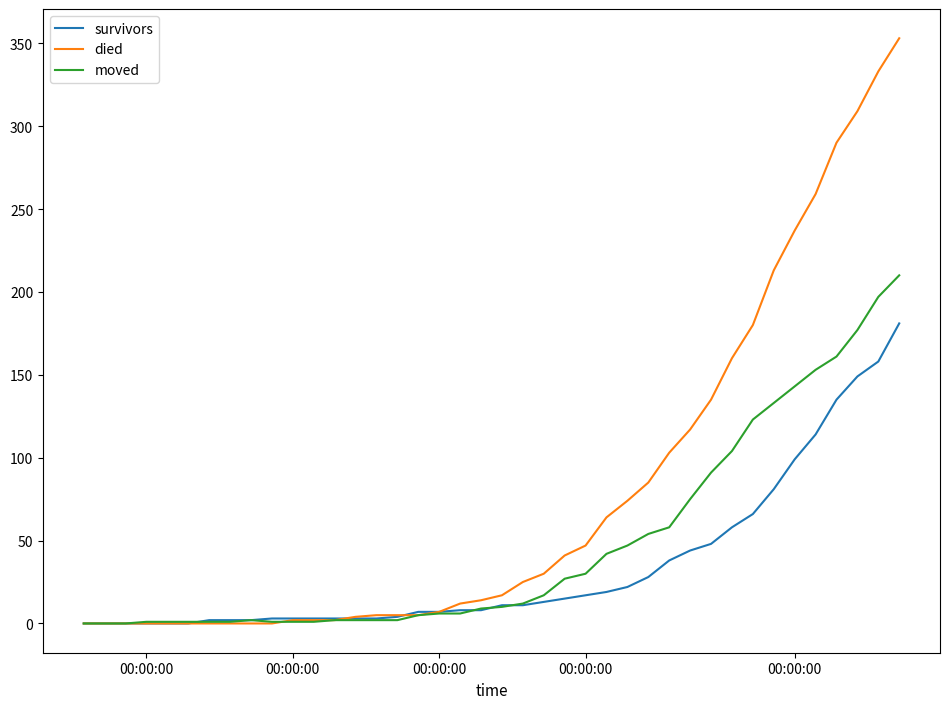

Does the chart have visible grid lines?

No